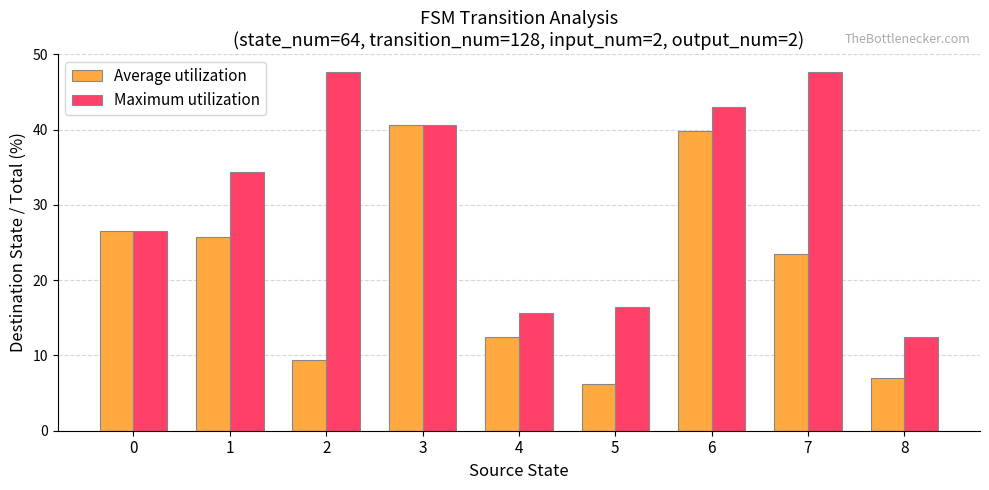

What is the difference between the highest and lowest values at 4?

3.1